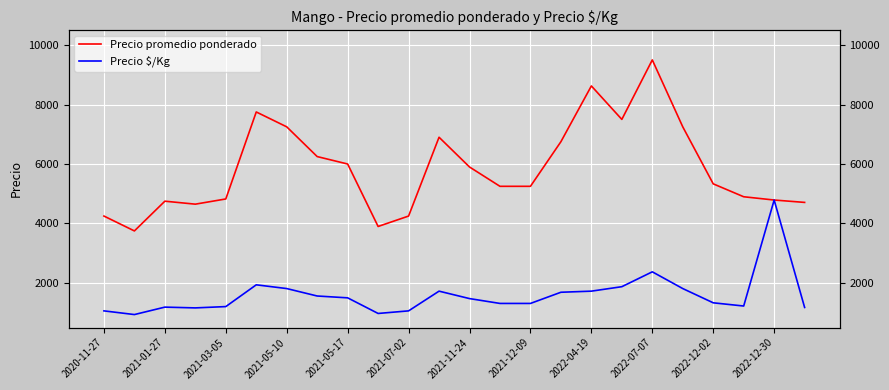

Reading left to right, transcribe all the data shown in this chart.

Precio promedio ponderado: 4250	3750	4750	4650	4825	7750	7250	6250	6000	3900	4250	6900	5900	5250	5250	6750	8625	7500	9500	7250	5333	4899	4789	4709
Precio $/Kg: 1062	938	1188	1162	1206	1938	1812	1562	1500	975	1062	1725	1475	1312	1312	1688	1725	1875	2375	1812	1333	1225	4789	1177